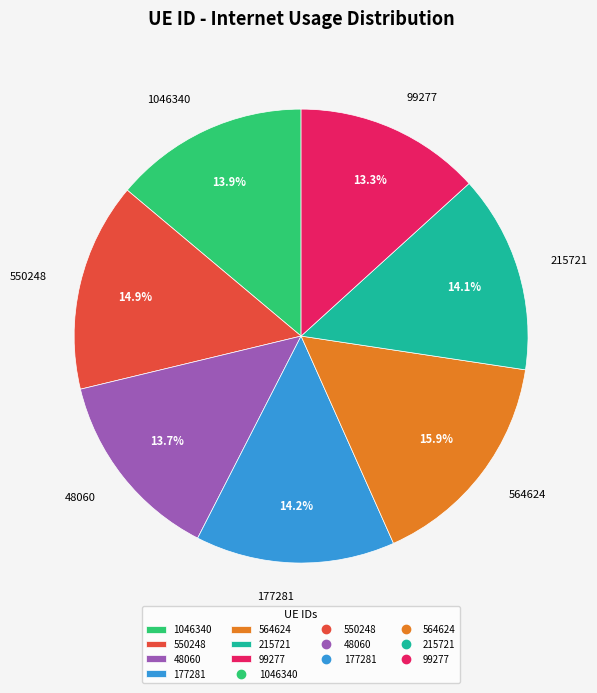

Is it true that 1046340 is 14% of the pie?

True